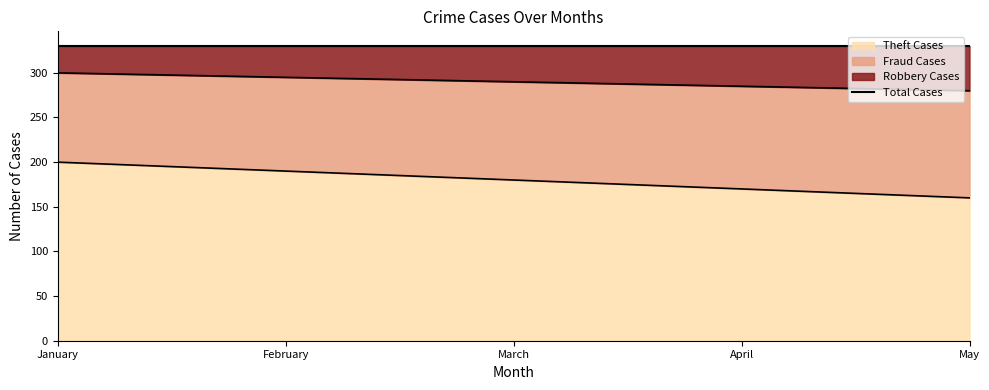

Is it true that Fraud Cases equals 456 at February?

False